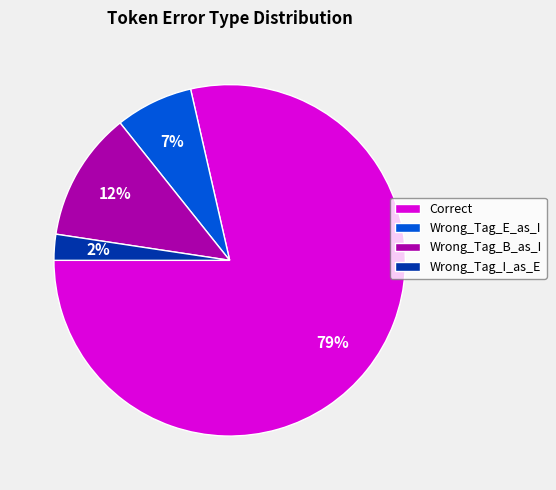

What is the majority slice?

Correct